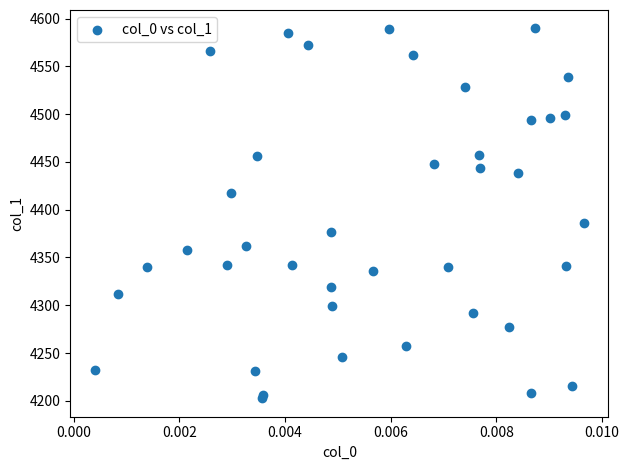

What Y value in the scatter plot is closest to 4396?

4386.4